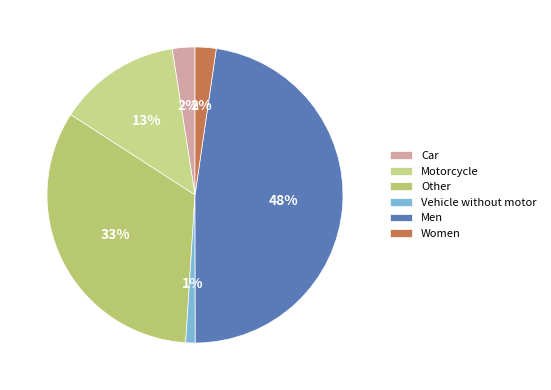

Which category has the smallest portion of the pie?

Vehicle without motor